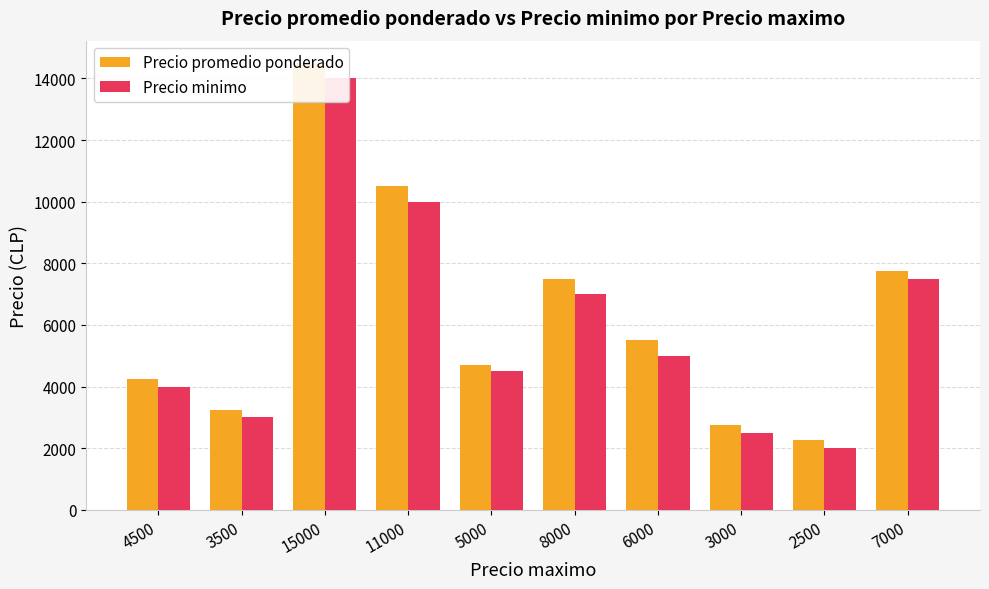

What is the total value across all series at 3500?

6250